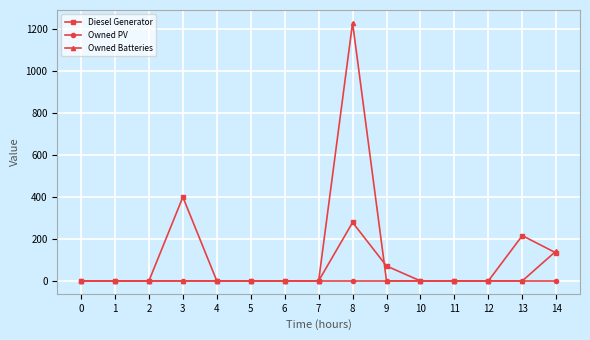

Does the chart display data point markers on the line(s)?

Yes